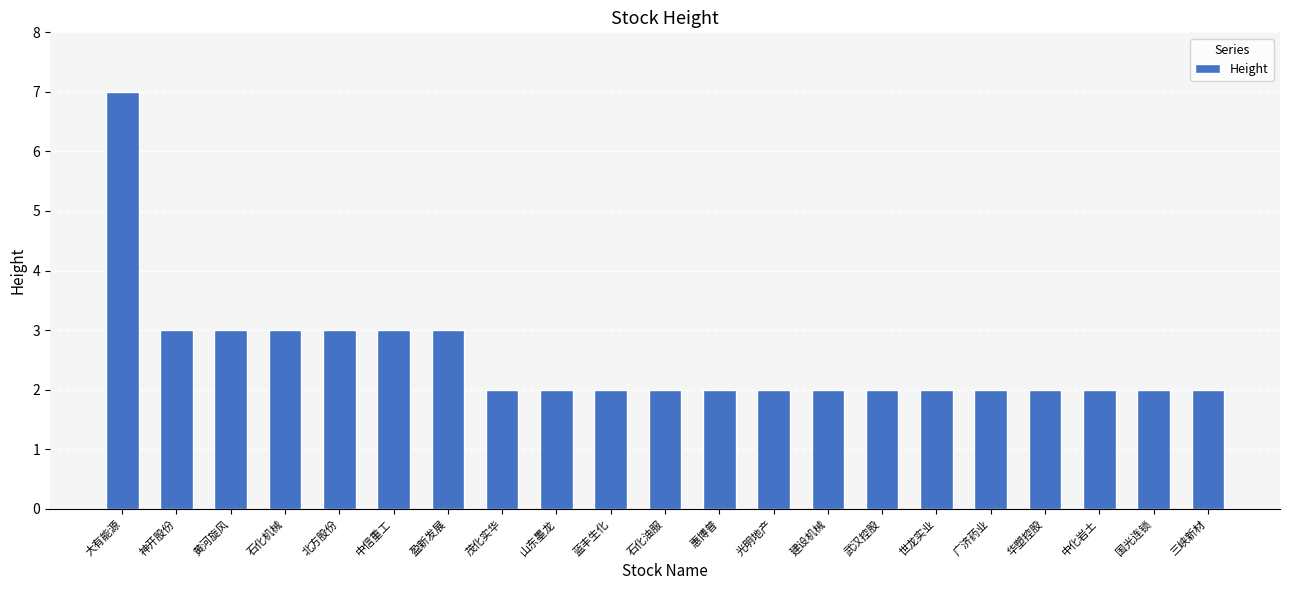

Count the number of data series in this chart.

1